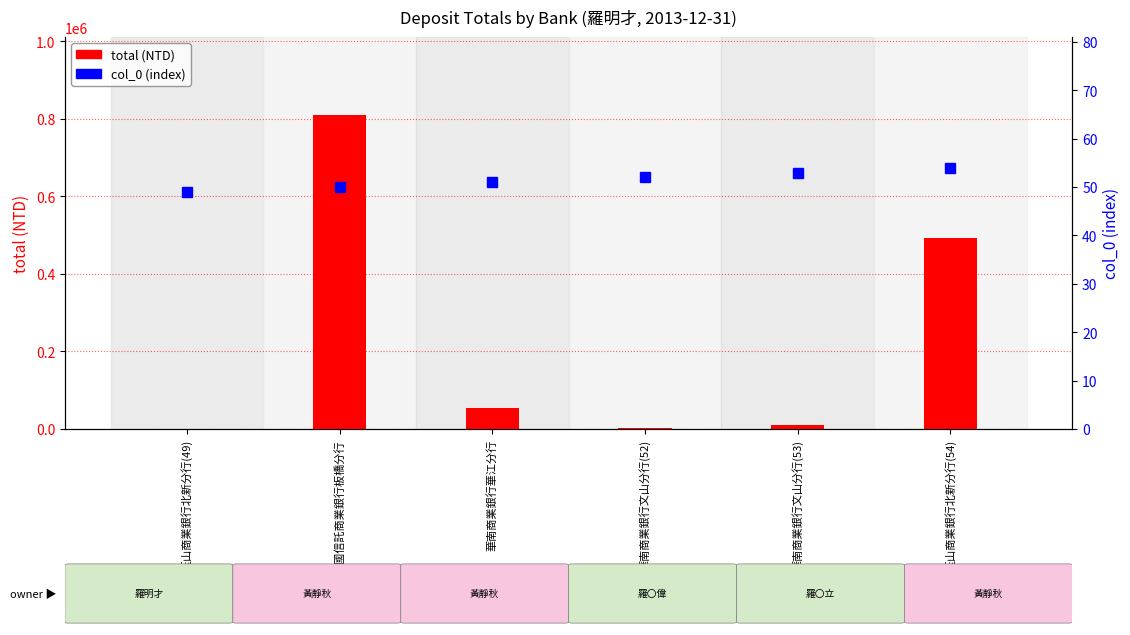

What is the label of the 2nd bar from the right?

華南商業銀行文山分行(53)